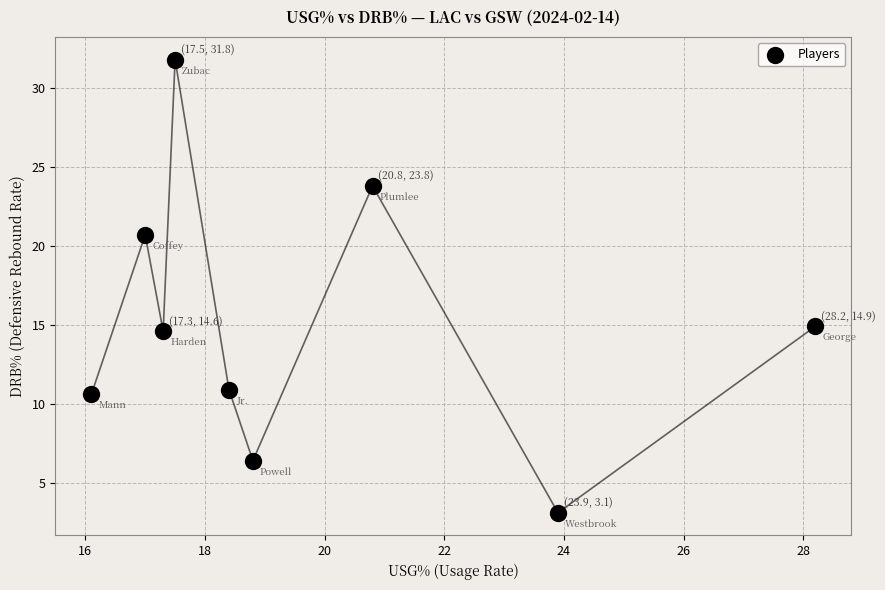

What is the average X value?

19.8